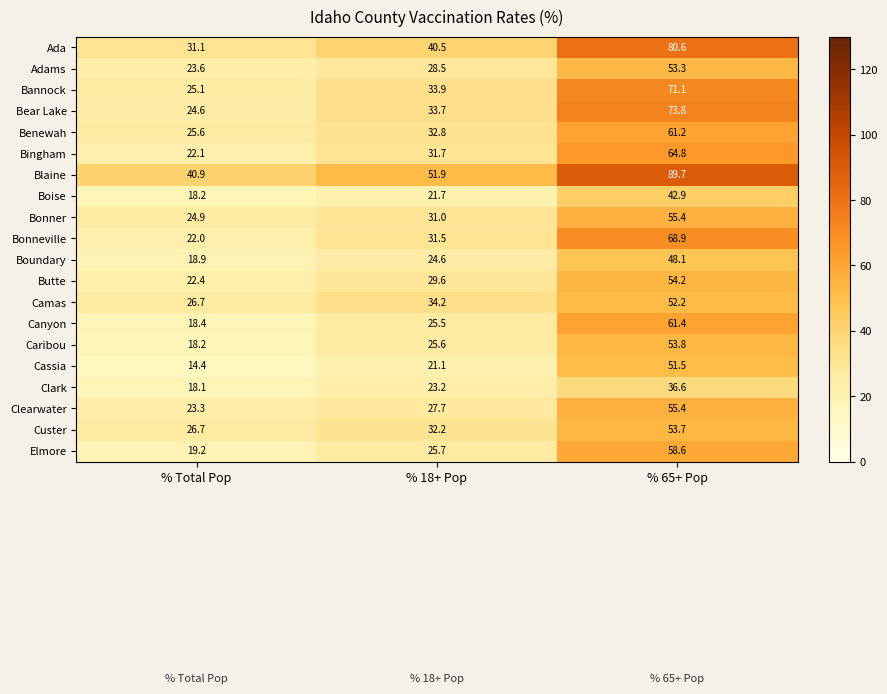

Which series has the widest spread of values?

Ada